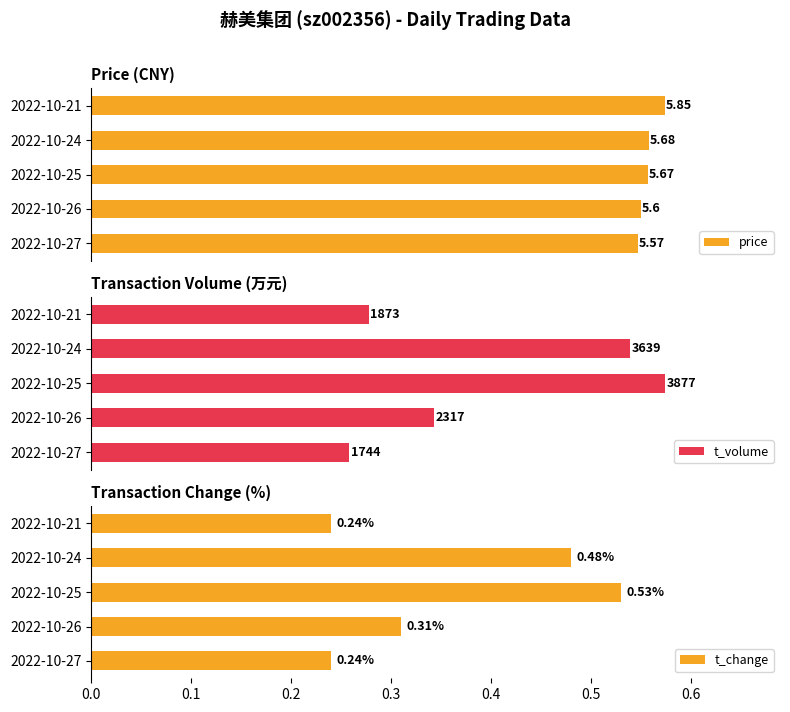

Reading right to left, what are all the values shown in this chart?

price: 5.8	5.7	5.7	5.6	5.6
t_volume: 1873.0	3639.0	3877.0	2317.0	1744.0
t_change: 0.2	0.5	0.5	0.3	0.2